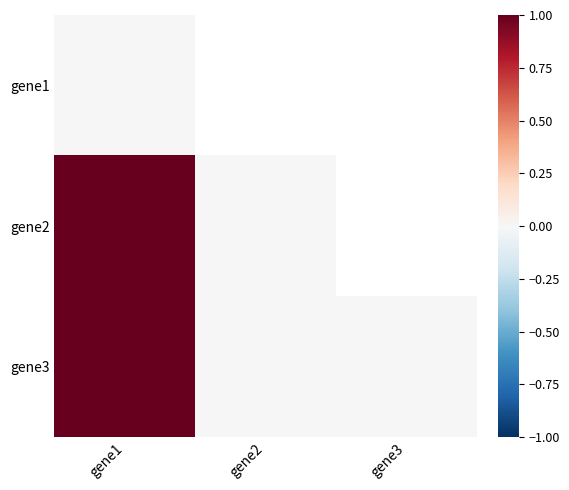

Rank the categories by gene3 value from lowest to highest.

gene2, gene3, gene1